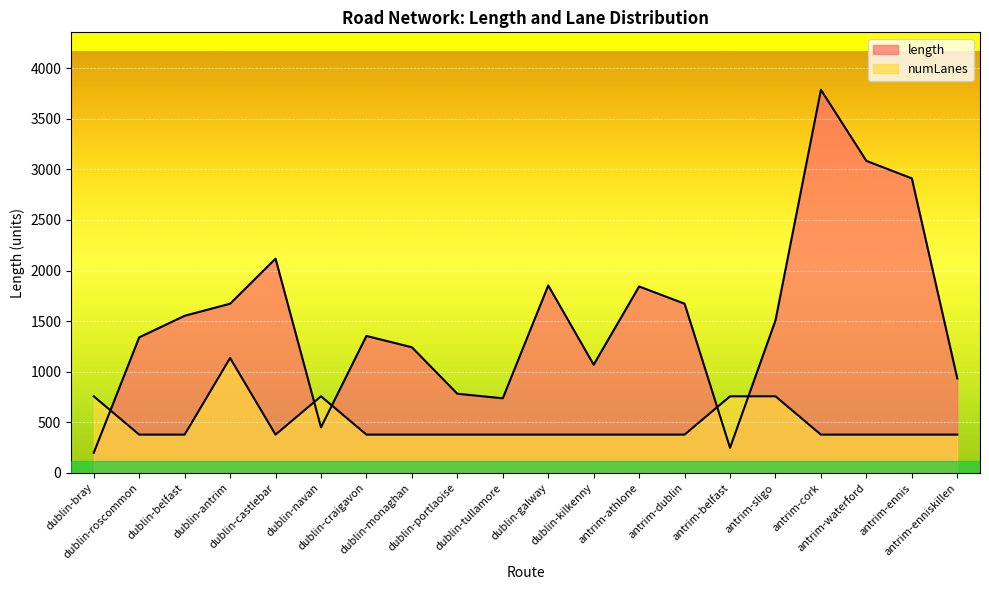

At how many categories does at least one series exceed 2696?

3